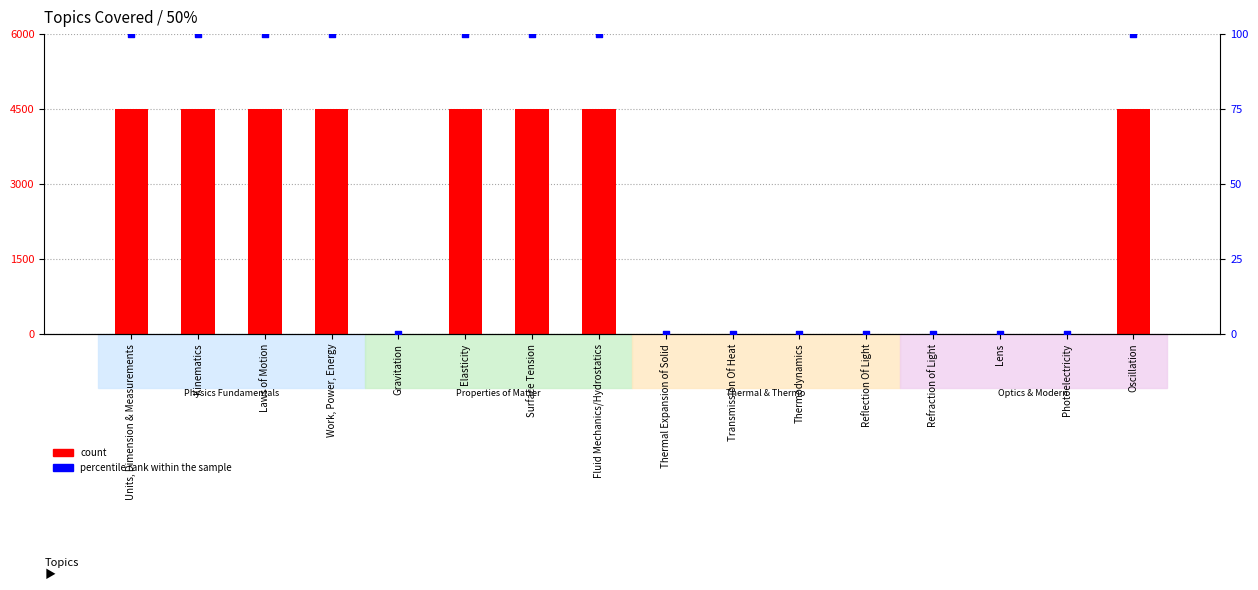

At which category is the sum across all series the highest?

Units, Dimension & Measurements